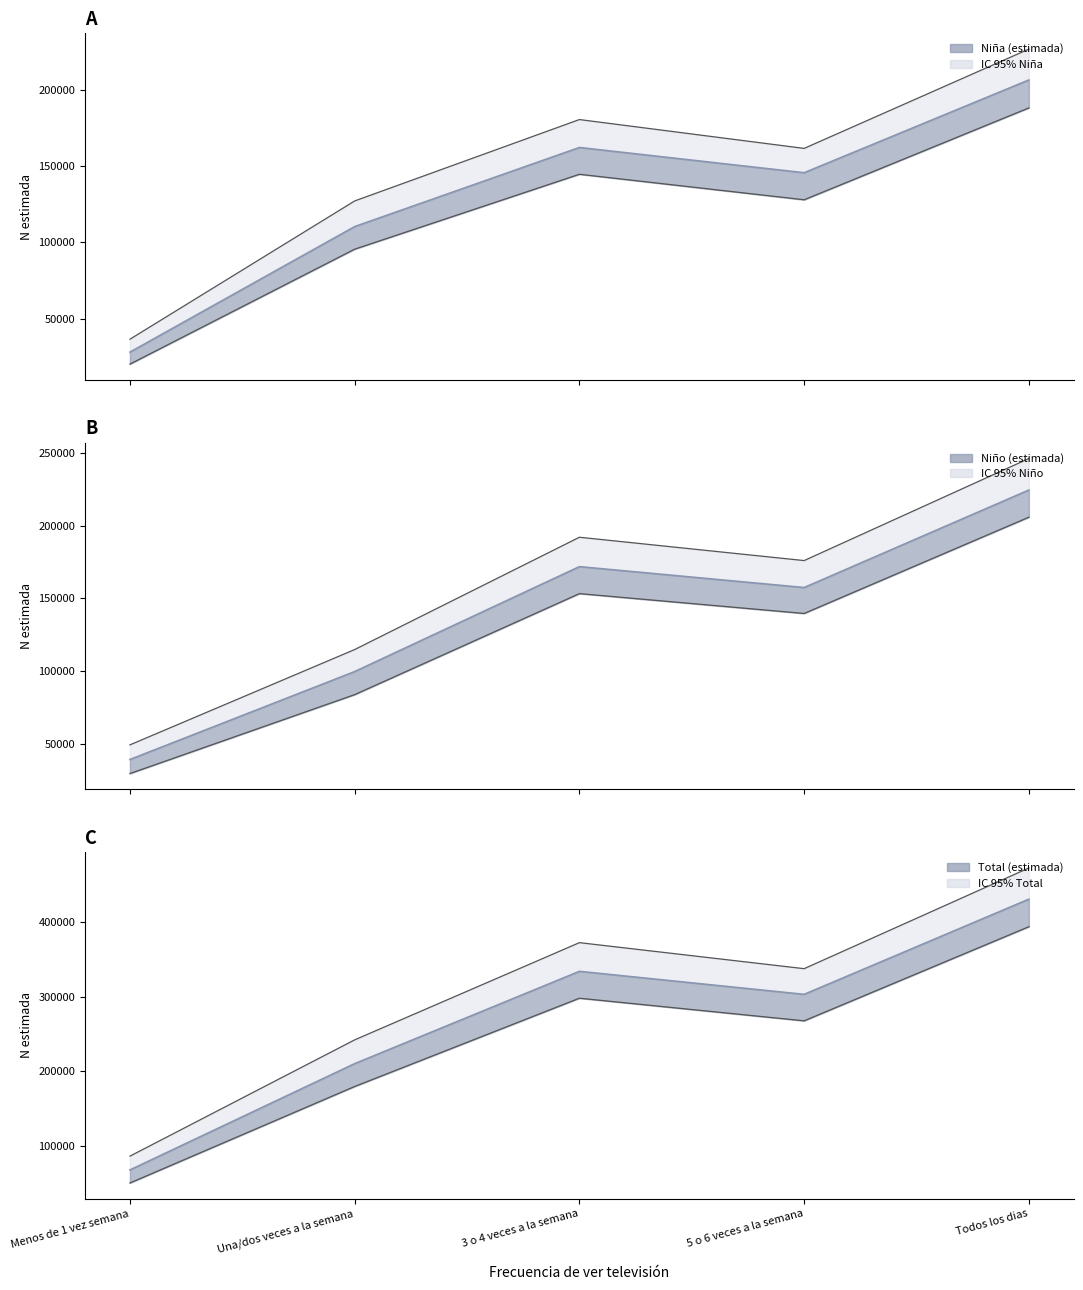

List the labels in order of Nino_N_lim_sup value, largest first.

Todos los dias, 3 o 4 veces a la semana, 5 o 6 veces a la semana, Una/dos veces a la semana, Menos de 1 vez semana